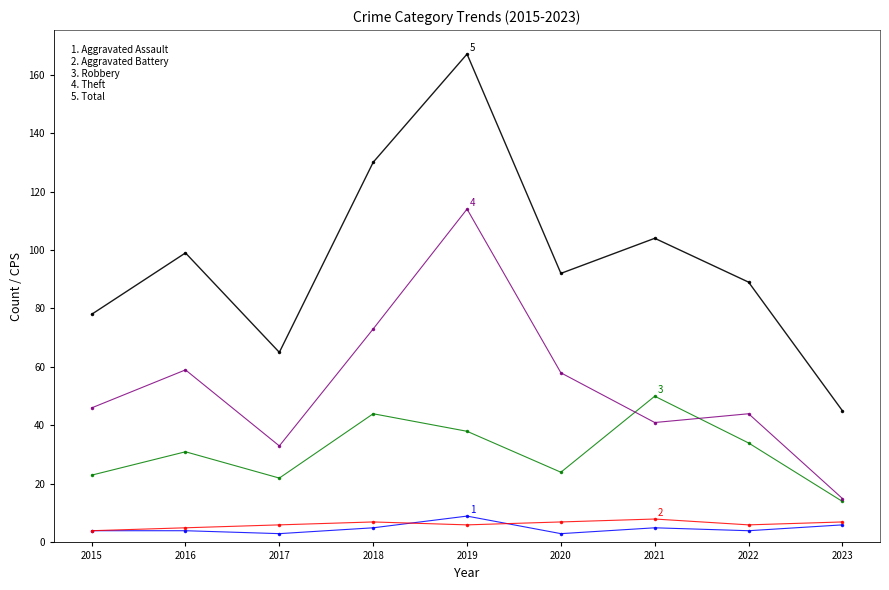

What is the spread (max minus min) of values at 2015?

74